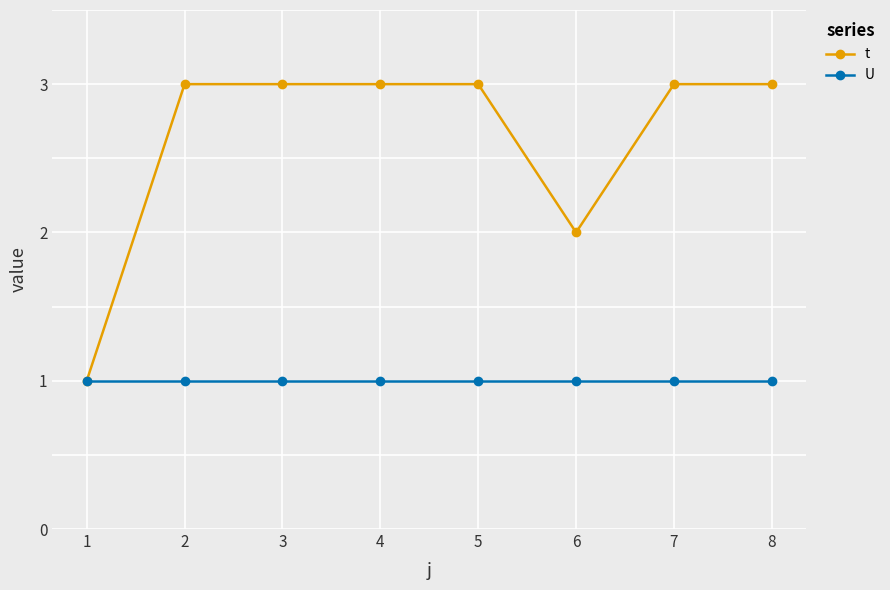

What is the value of the t point at the 1st from the left?

1